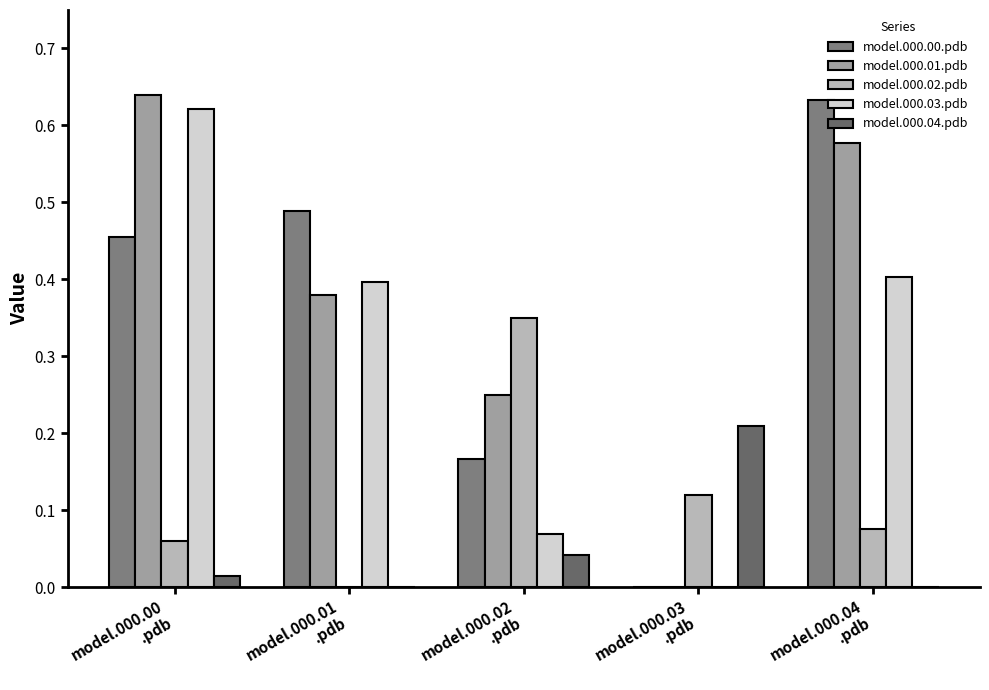

List the series in order of their peak value, highest first.

model.000.01.pdb, model.000.00.pdb, model.000.03.pdb, model.000.02.pdb, model.000.04.pdb